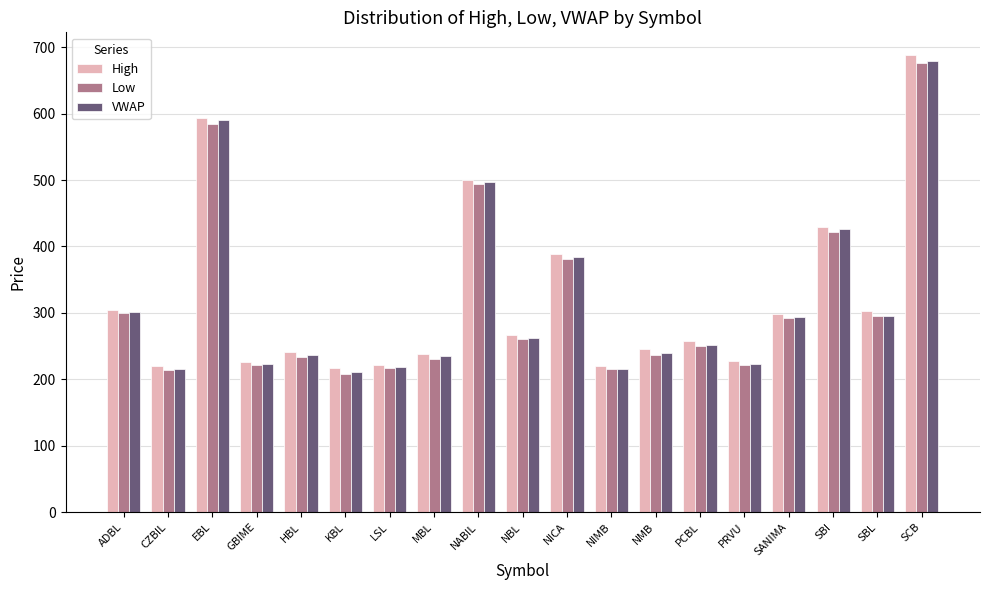

Where does the Low series first go above 250?

ADBL